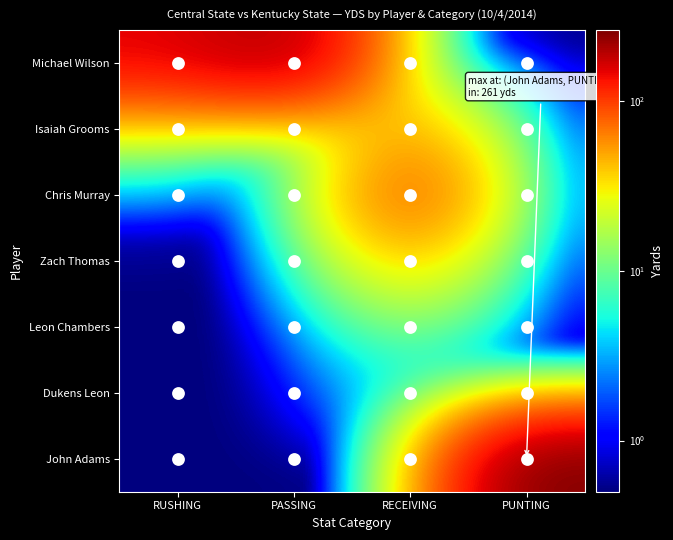

At which category is the sum across all series the highest?

PUNTING